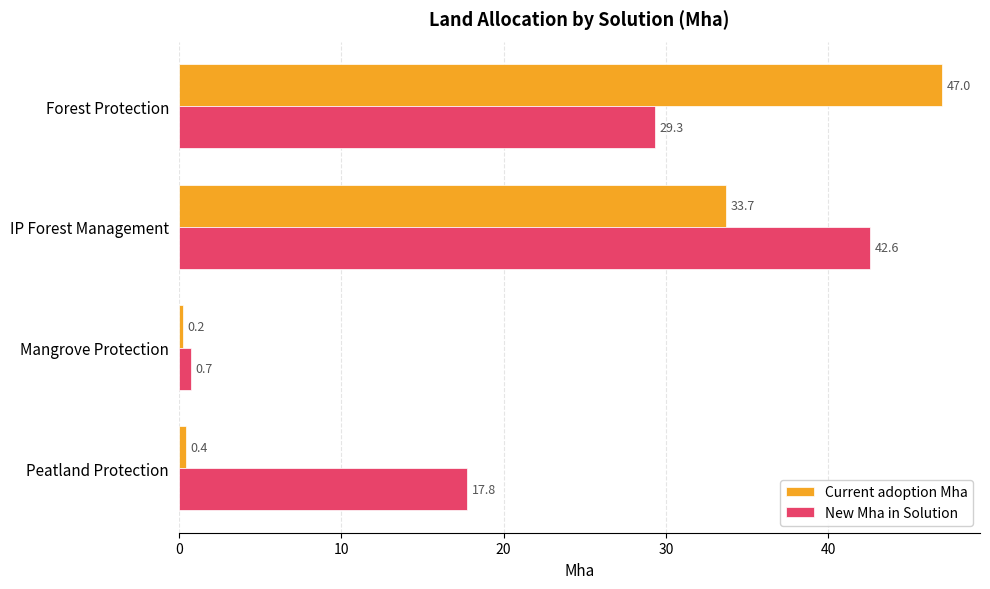

What are all the series names shown in the legend?

Current adoption Mha, New Mha in Solution